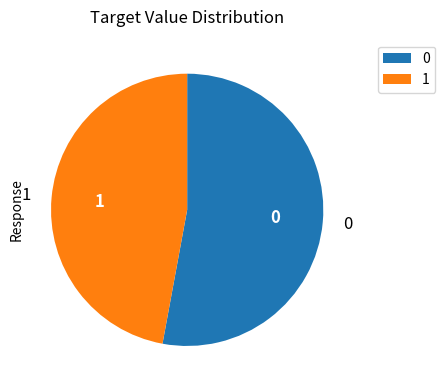

Do 1 and 0 together represent more than half of the pie?

Yes